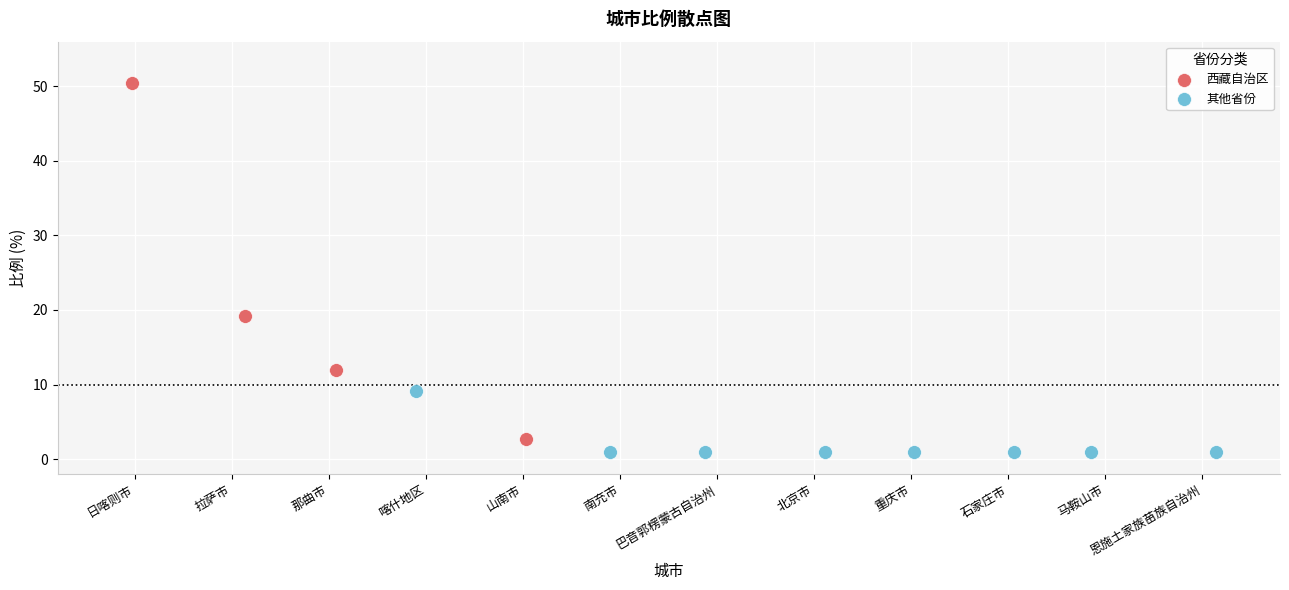

Which series has the largest Y range (max minus min)?

西藏自治区